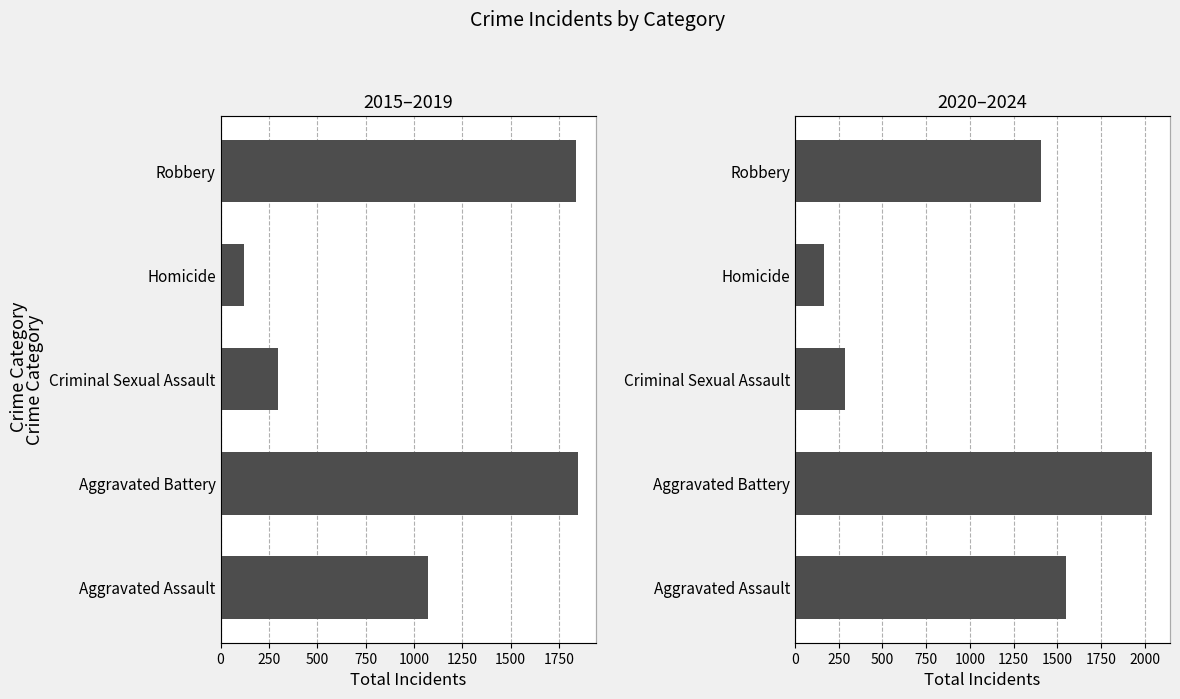

At how many categories does at least one series exceed 851?

3